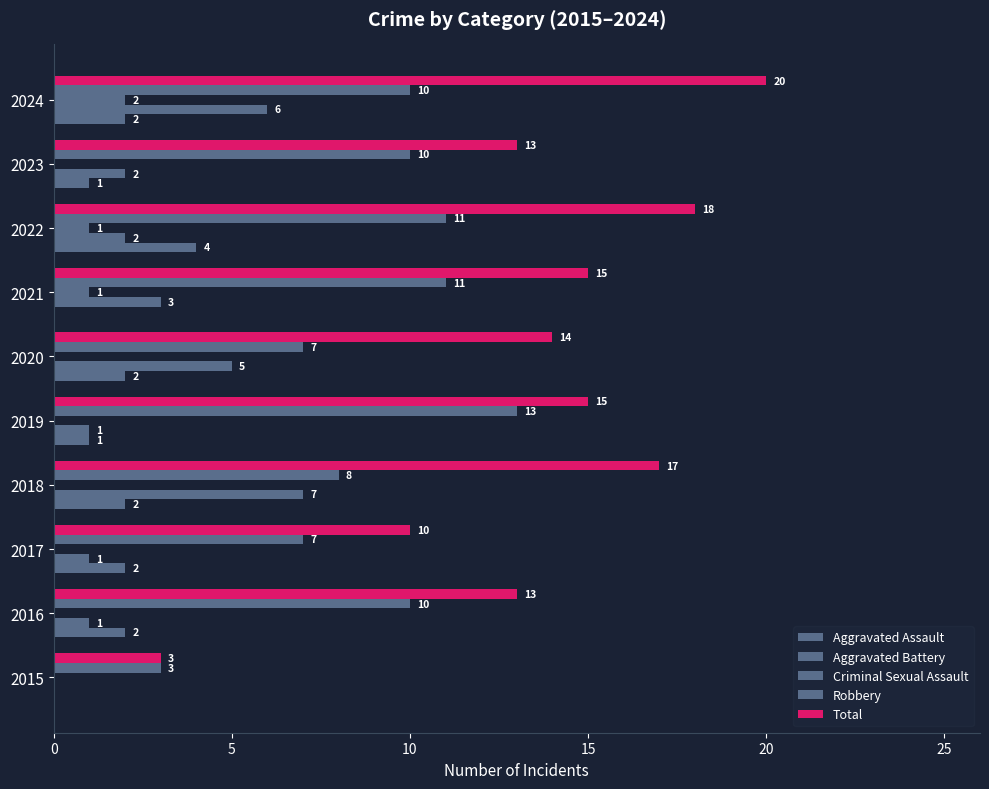

How many data points does each series have?

10